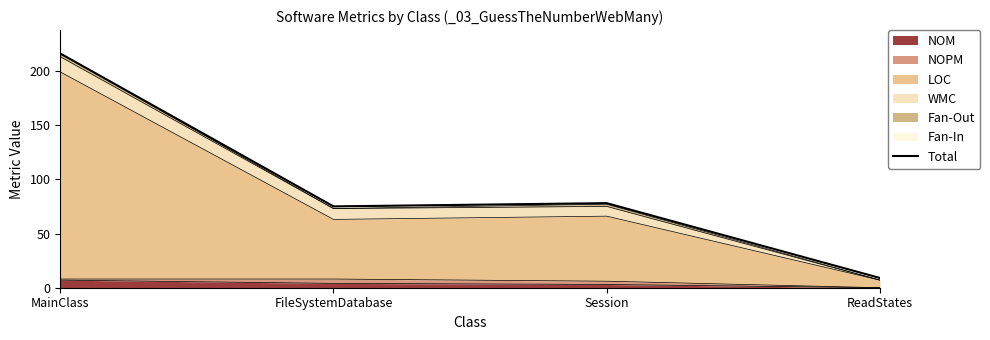

Reading left to right, transcribe all the data shown in this chart.

216	75	78	9